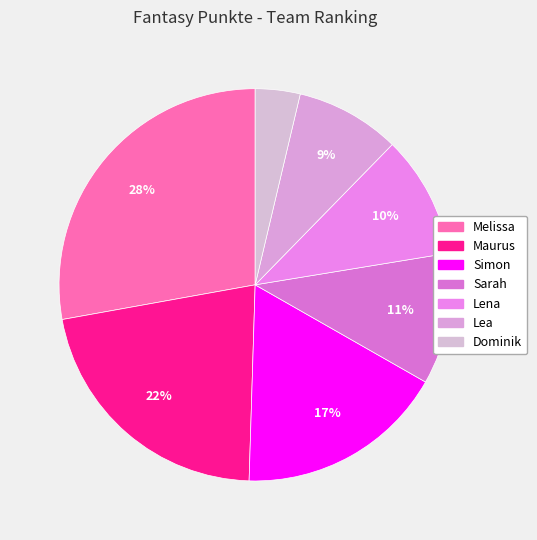

What percentage is the Melissa slice, to the nearest percent?

28%